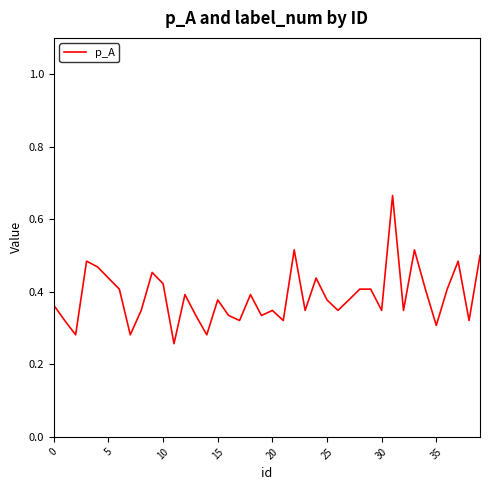

Where is the data nearest to the value 0?

11